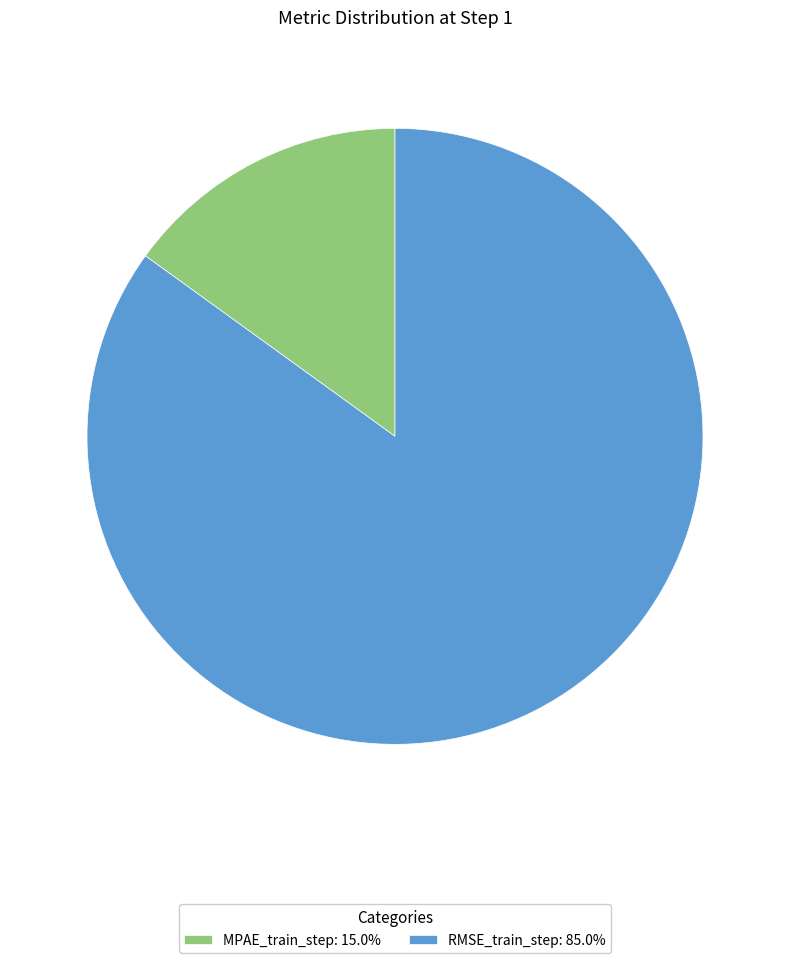

Which slice is the smallest?

MPAE_train_step